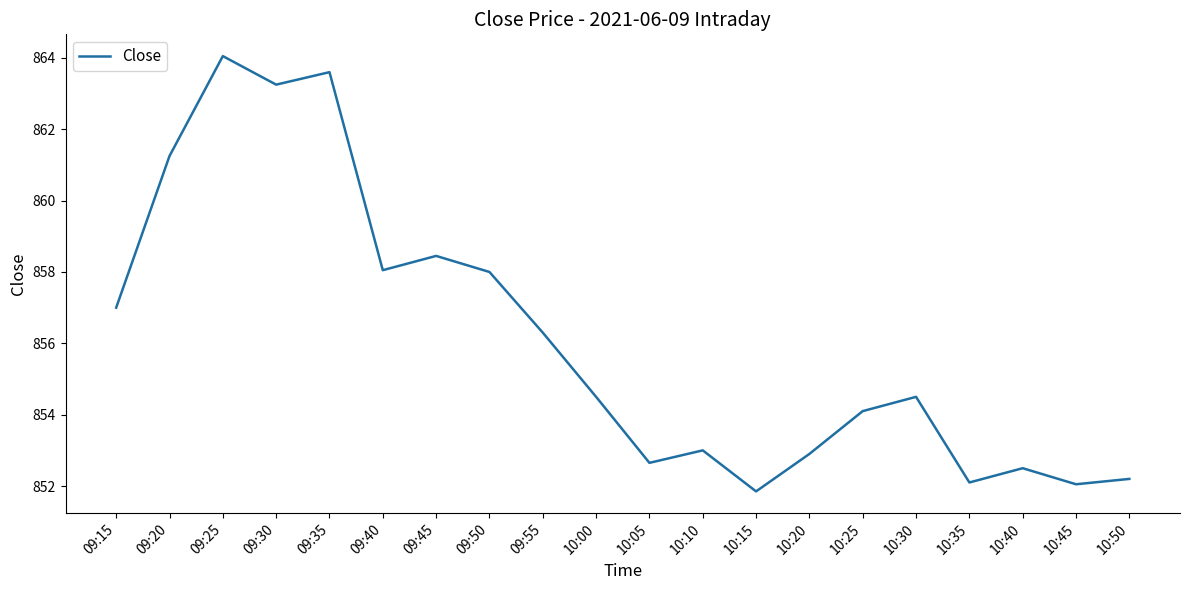

What is the maximum value shown in the chart?

864.0